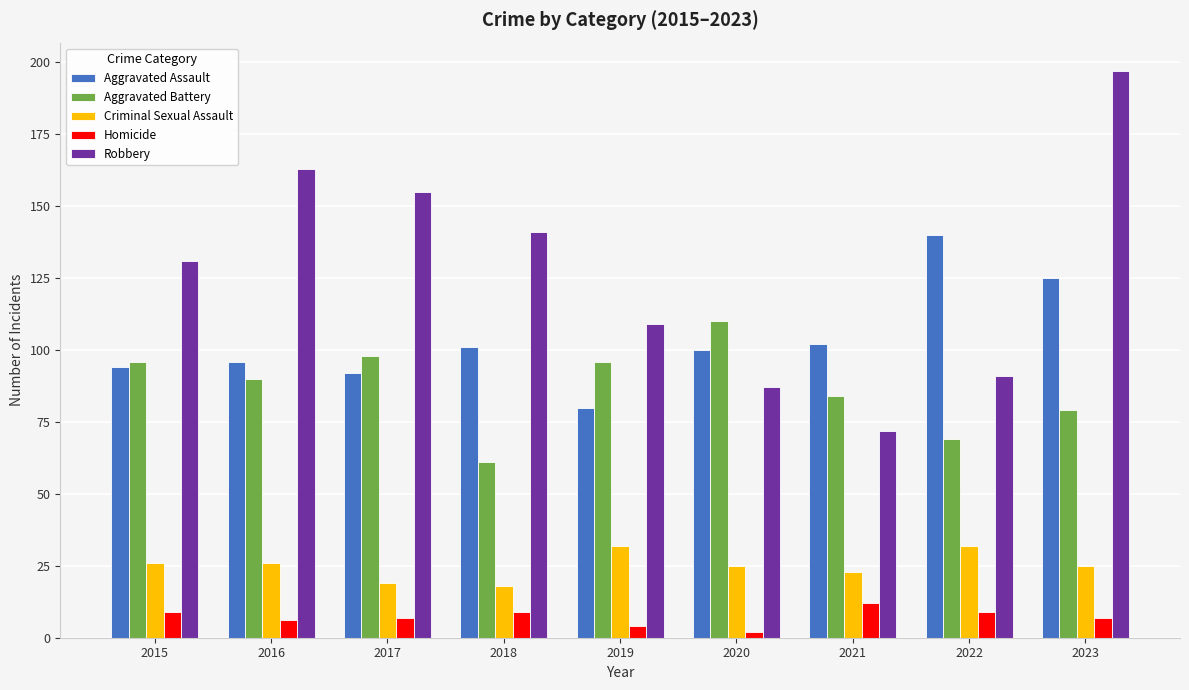

List the labels in order of Robbery value, smallest first.

2021, 2020, 2022, 2019, 2015, 2018, 2017, 2016, 2023